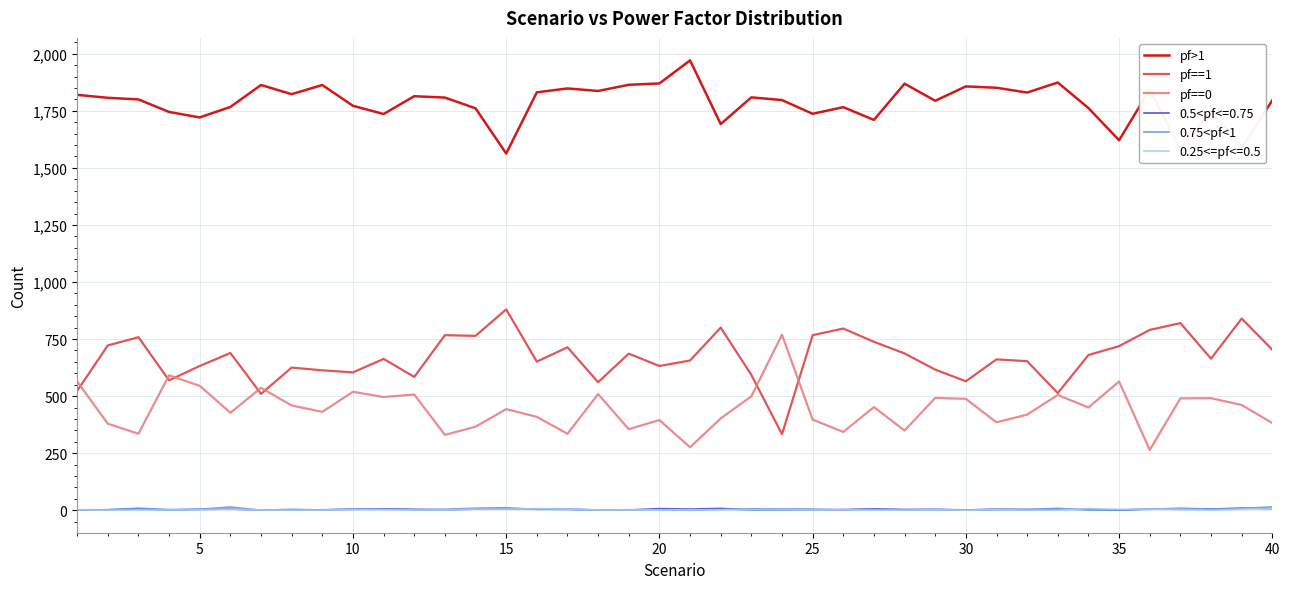

True or false: 0.5<pf<=0.75 and pf>1 cross at least once.

False